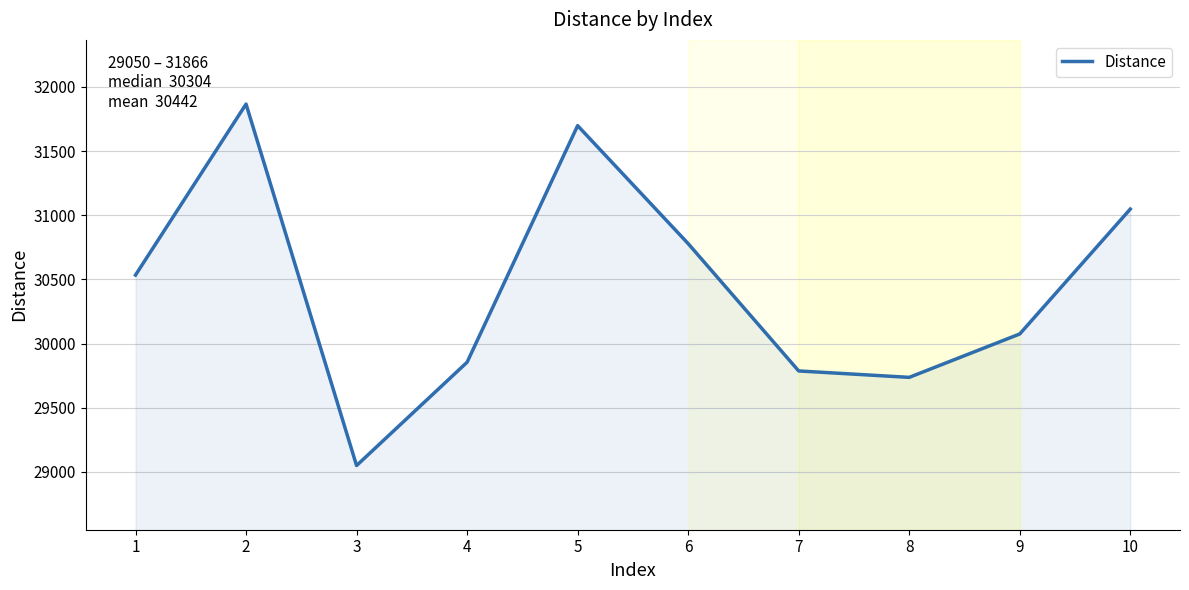

Which category has the lowest value across all series?

3